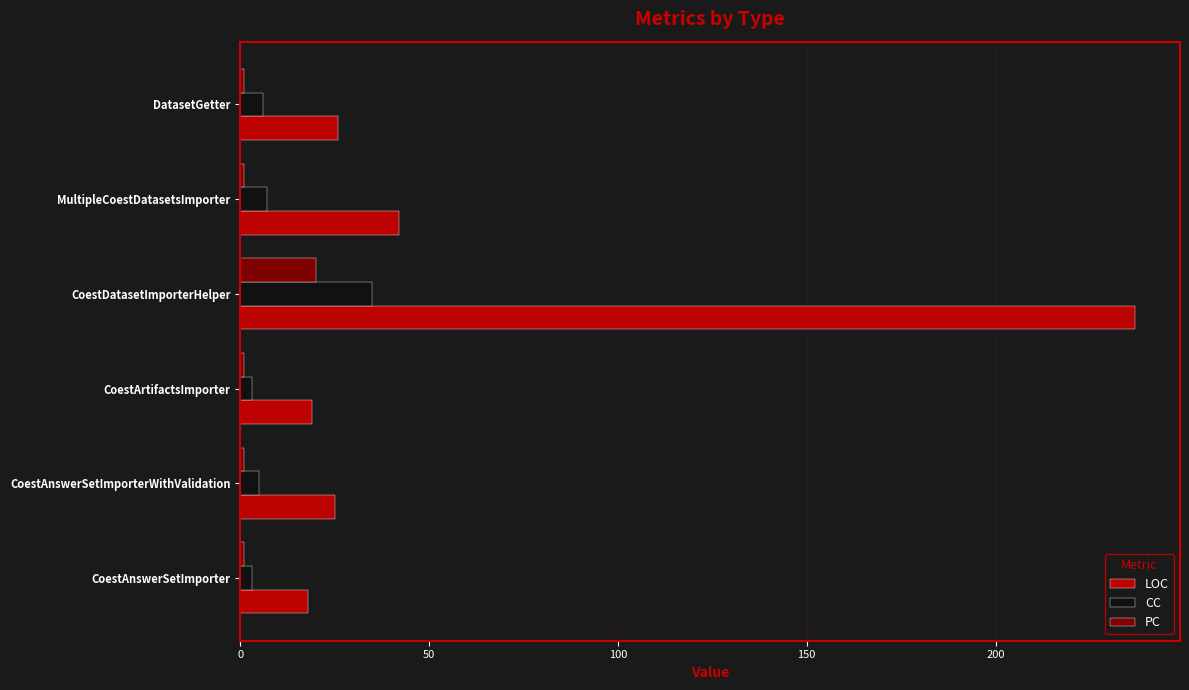

Is it true that LOC equals 87 at CoestDatasetImporterHelper?

False